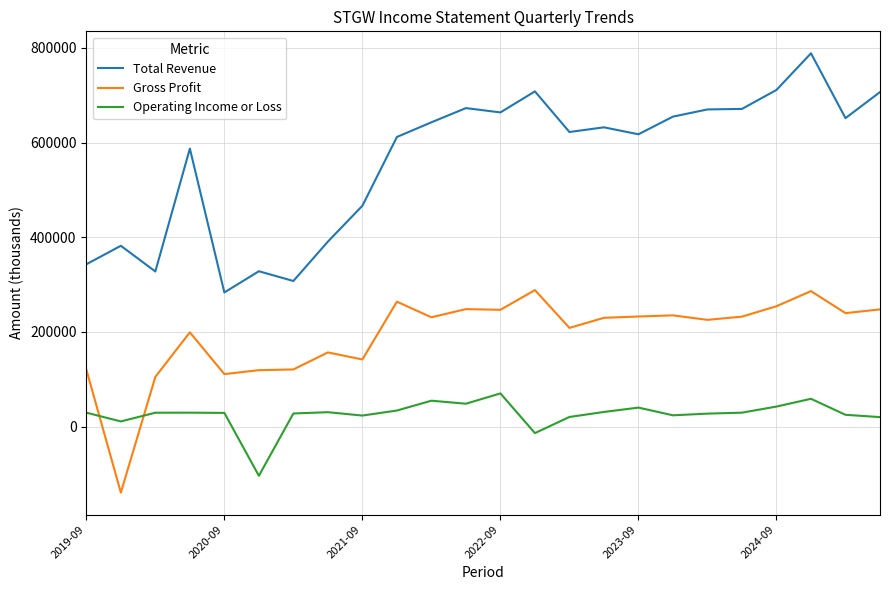

True or false: Total Revenue and Operating Income or Loss cross at least once.

False